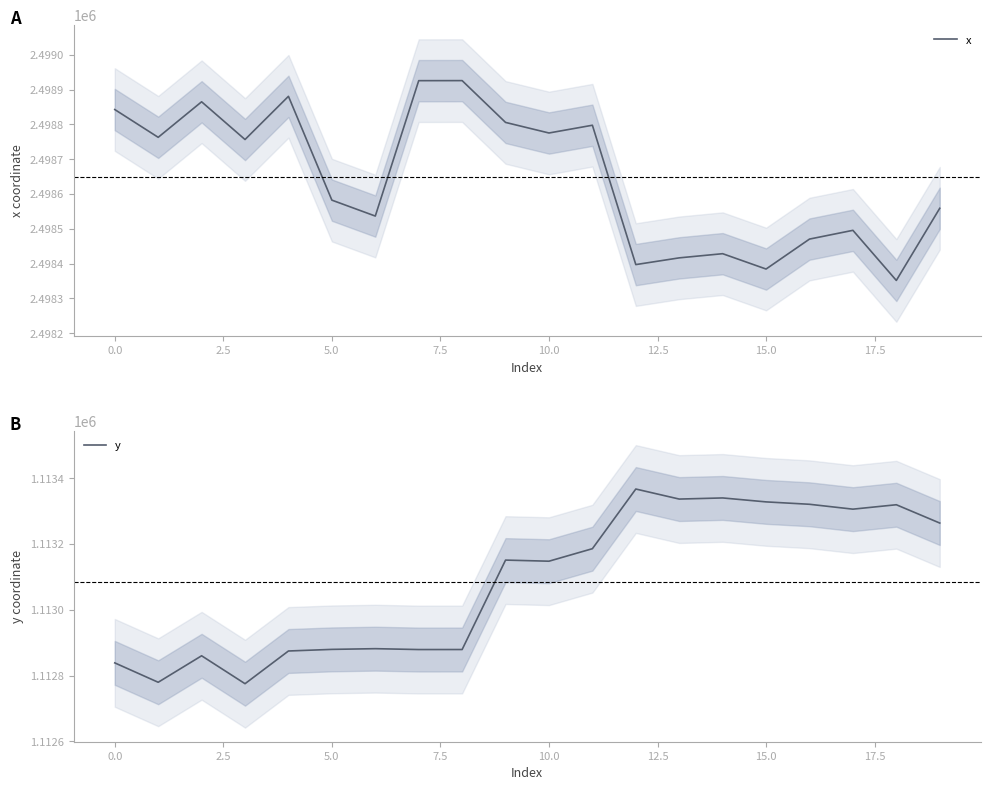

What is the difference between the second highest and second lowest values in the x series?

541.3